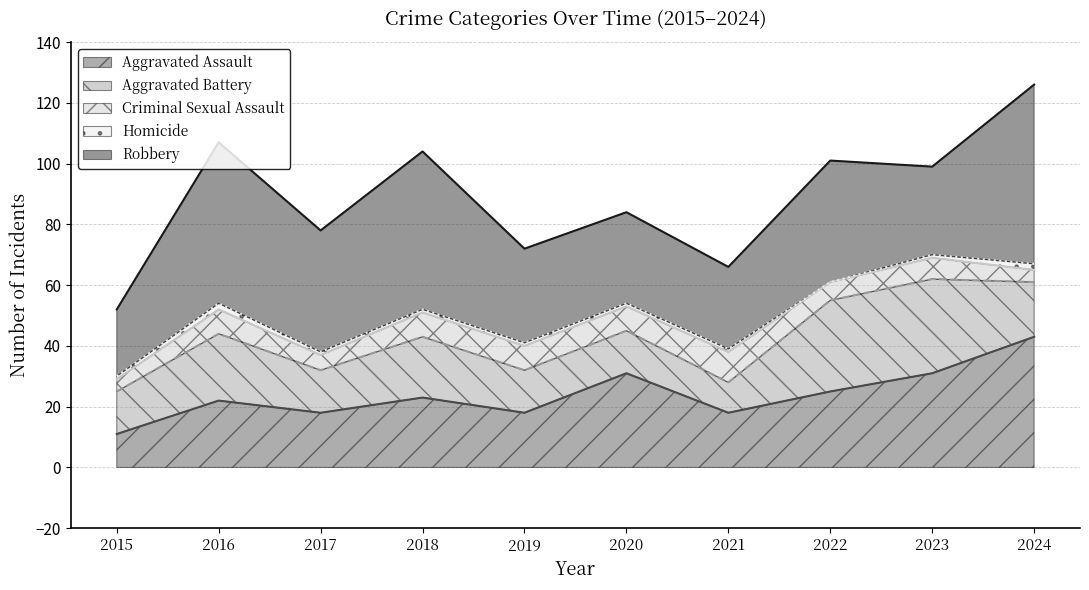

Between 2016 and 2021, which series saw the biggest shift?

Robbery